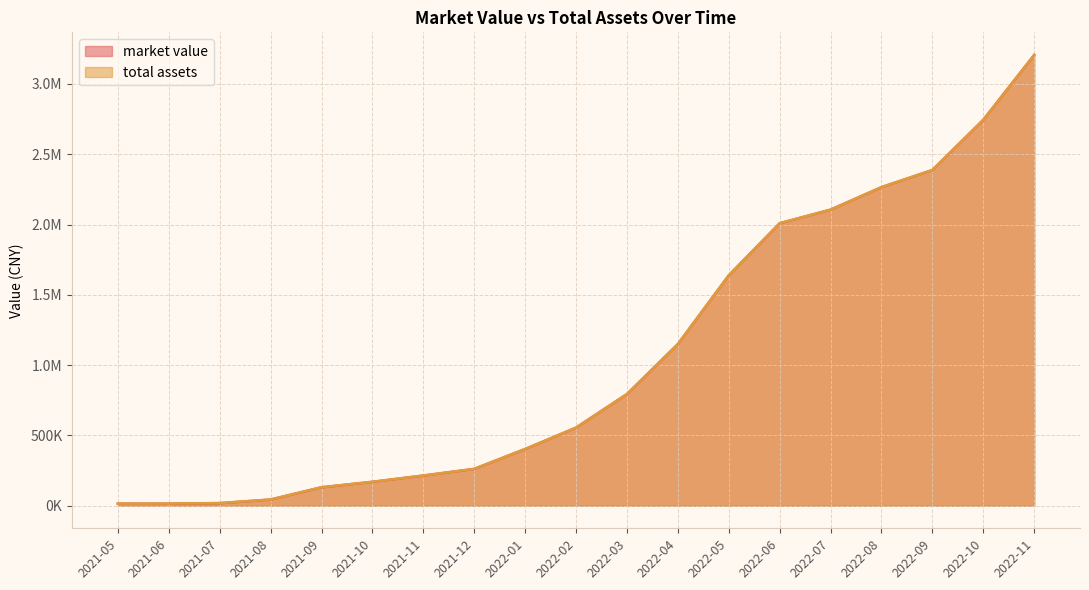

How many lines are shown in the chart?

2